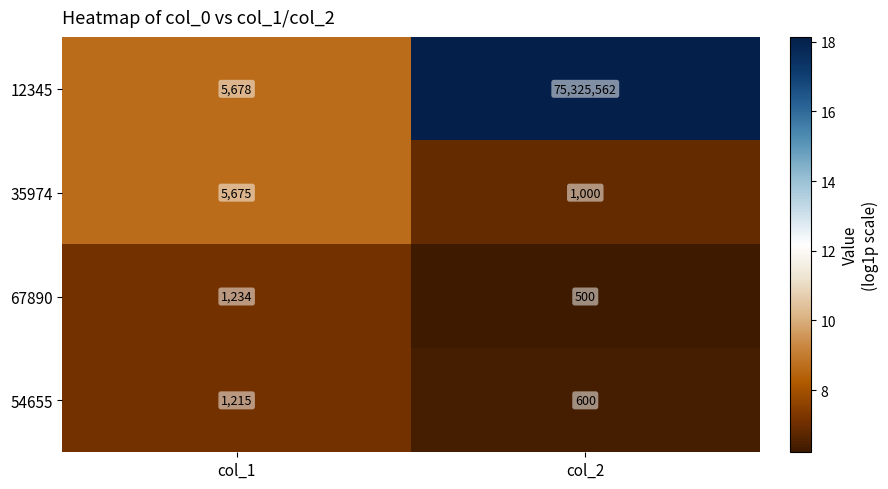

What is the total value across all series at col_1?

13802